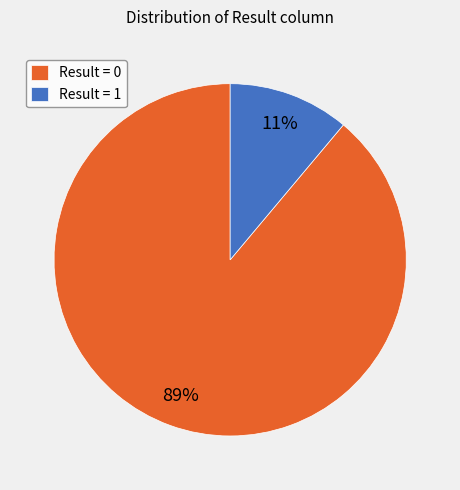

True or false: Result = 0 accounts for 89% of the total.

True